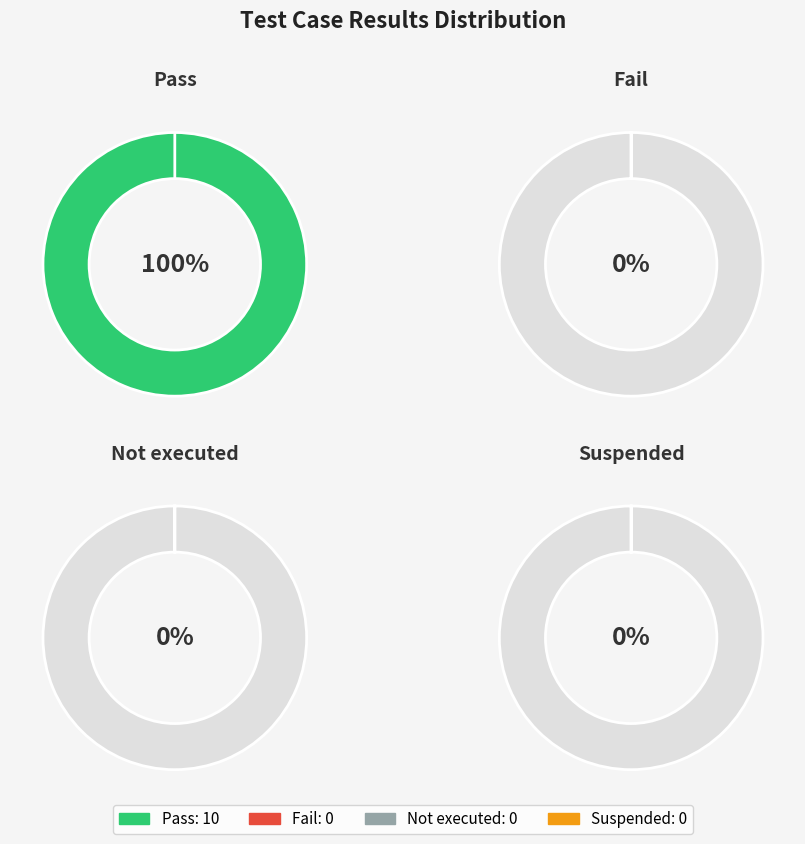

Between Suspended and Fail, which is larger?

Suspended